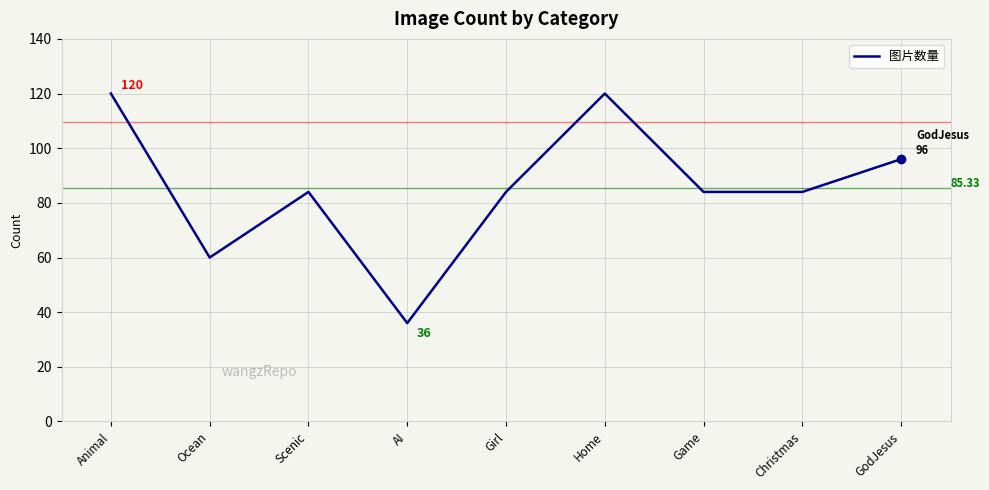

The value at Game is 84. True or false?

True